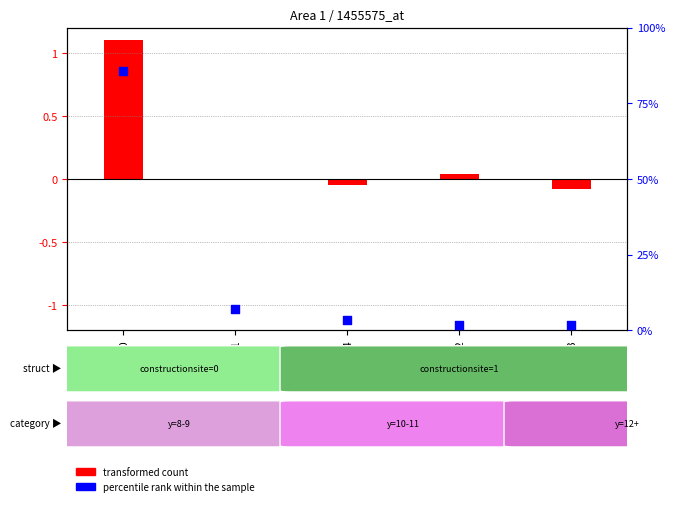

Which series has the widest spread of Y values?

percentile rank within the sample